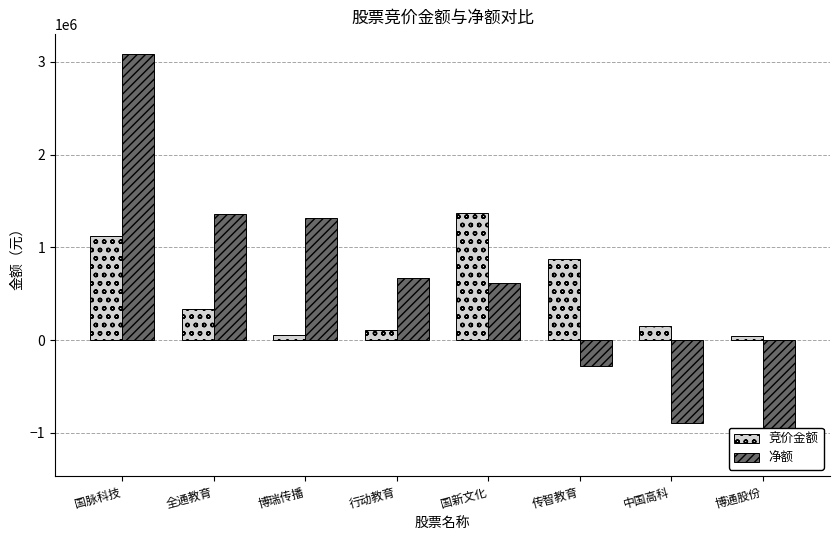

Does the chart contain stacked bars?

No